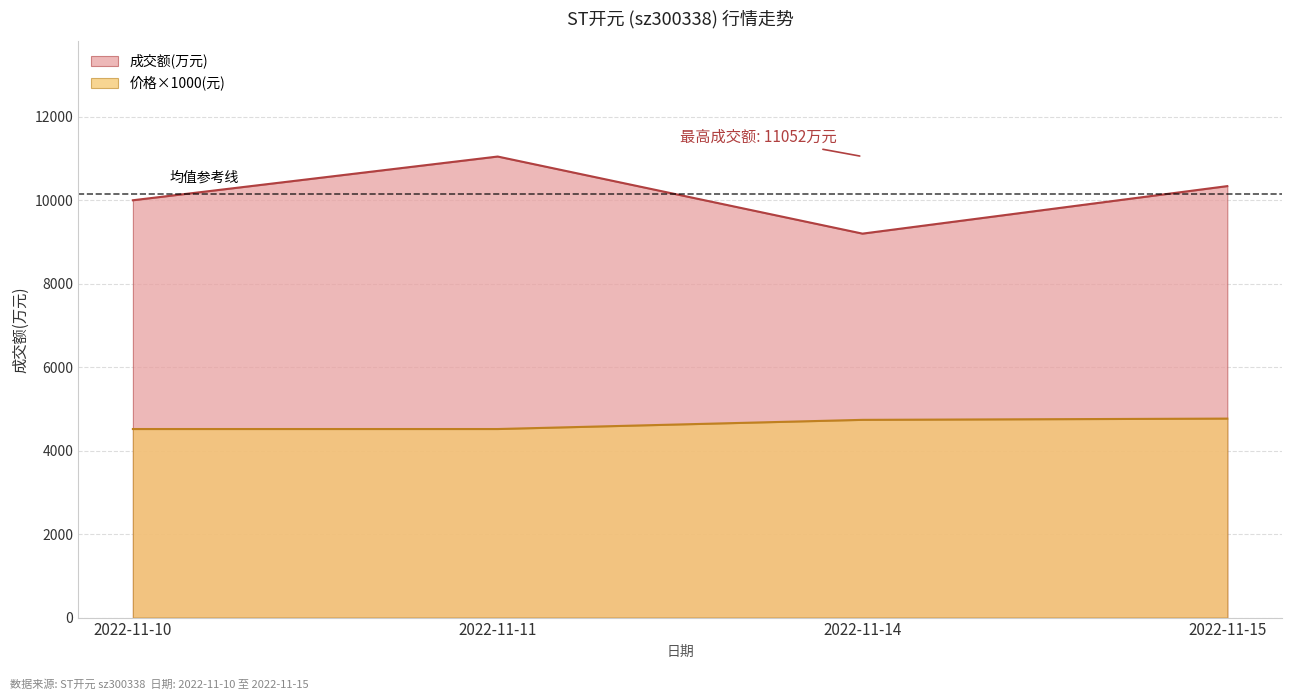

The value of 价格 at 2022-11-14 is 4740. True or false?

True